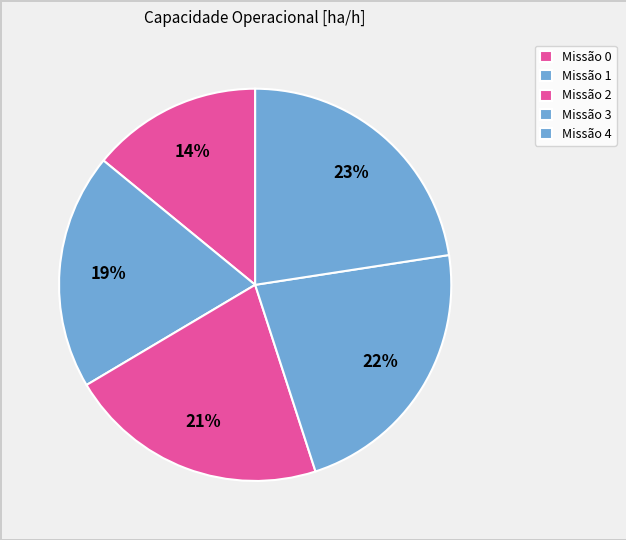

What is the largest slice in the pie chart?

4